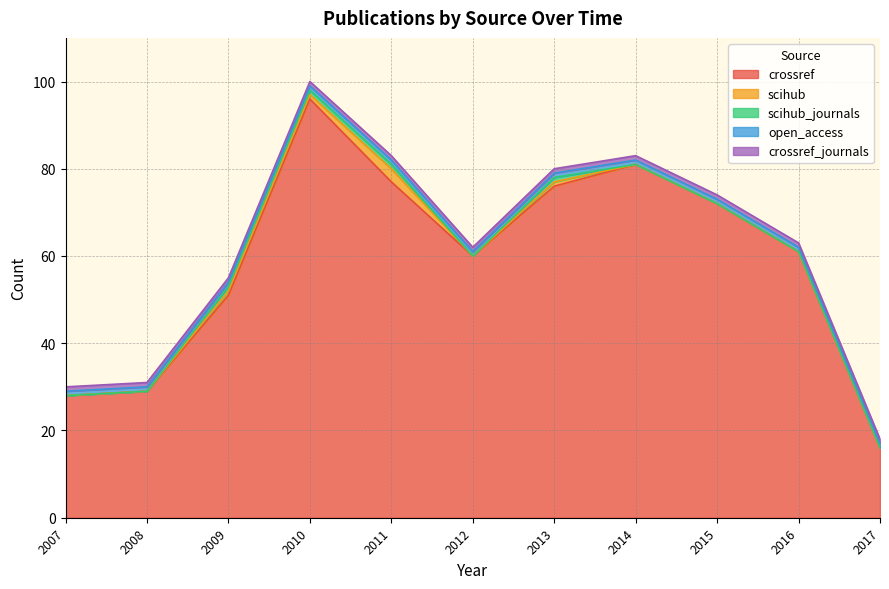

What is the sum of the crossref values at 2011 and 2017?

93